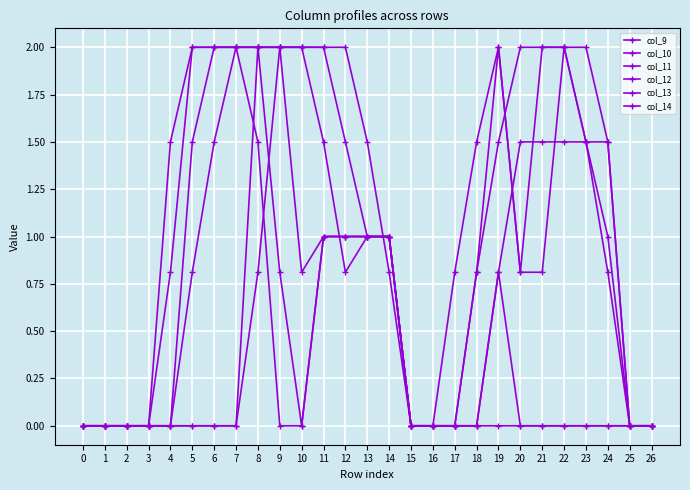

The col_14 series shows -1.4 at 26. True or false?

False